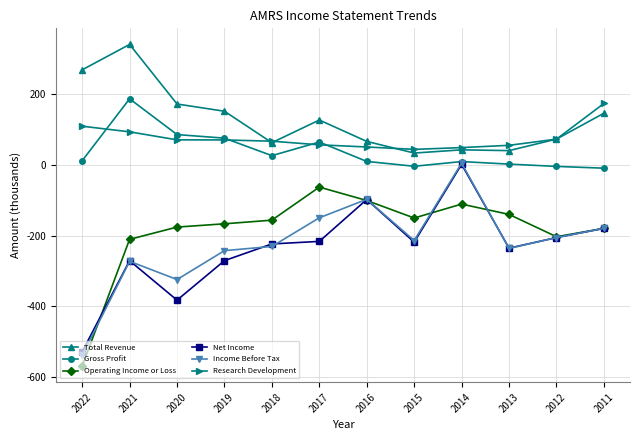

What is the value of the Income Before Tax point at the 2nd from the left?

-272.3